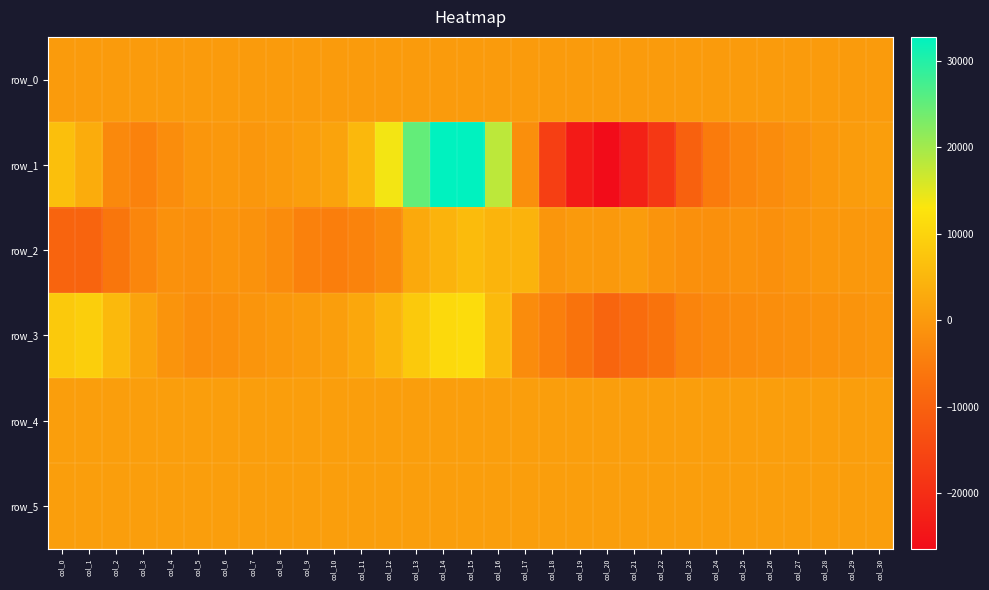

What is the total value across all series at col_22?

-23301.8